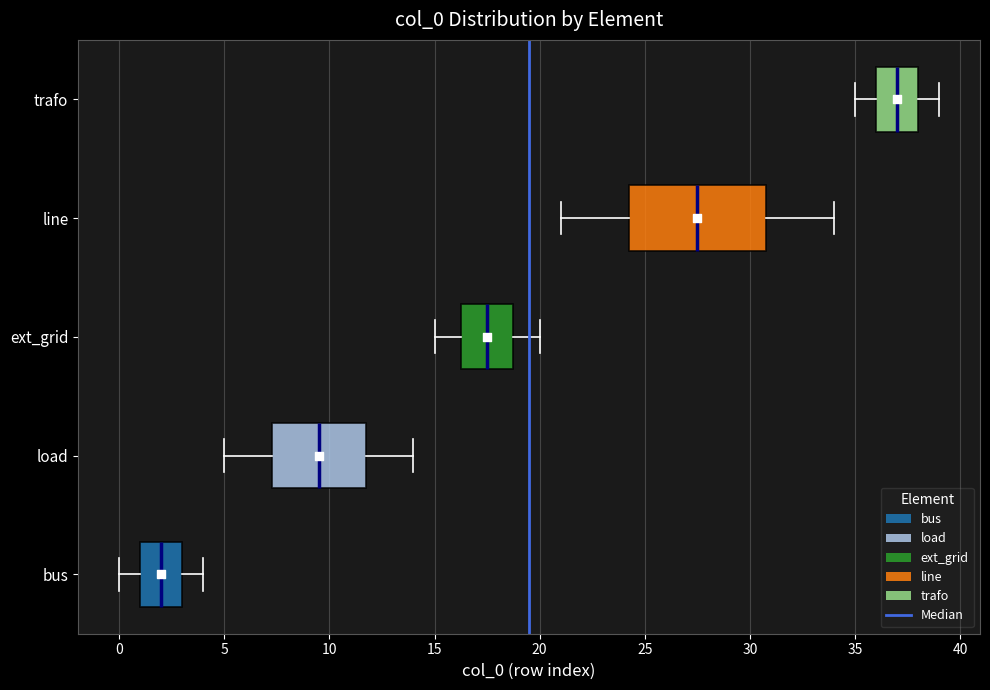

Which box's median line is the furthest to the left?

bus